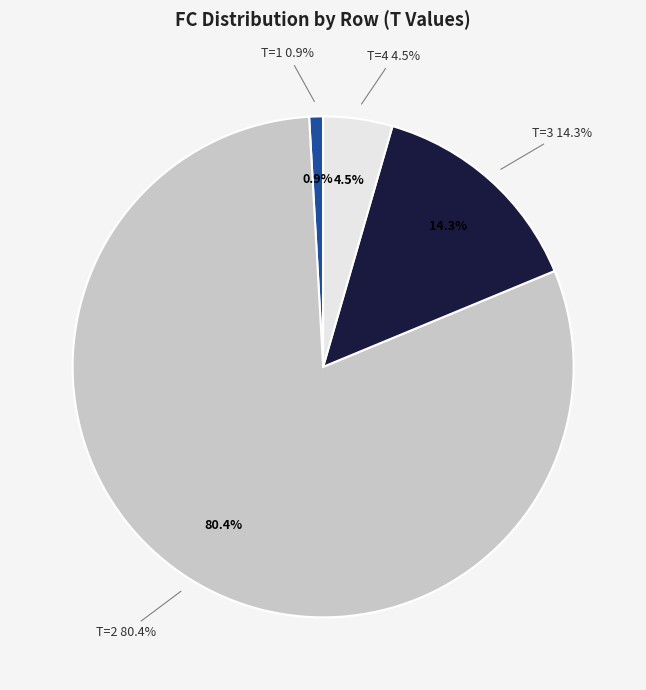

How much of the chart is everything except T=4 (FC=5)?

95.5%